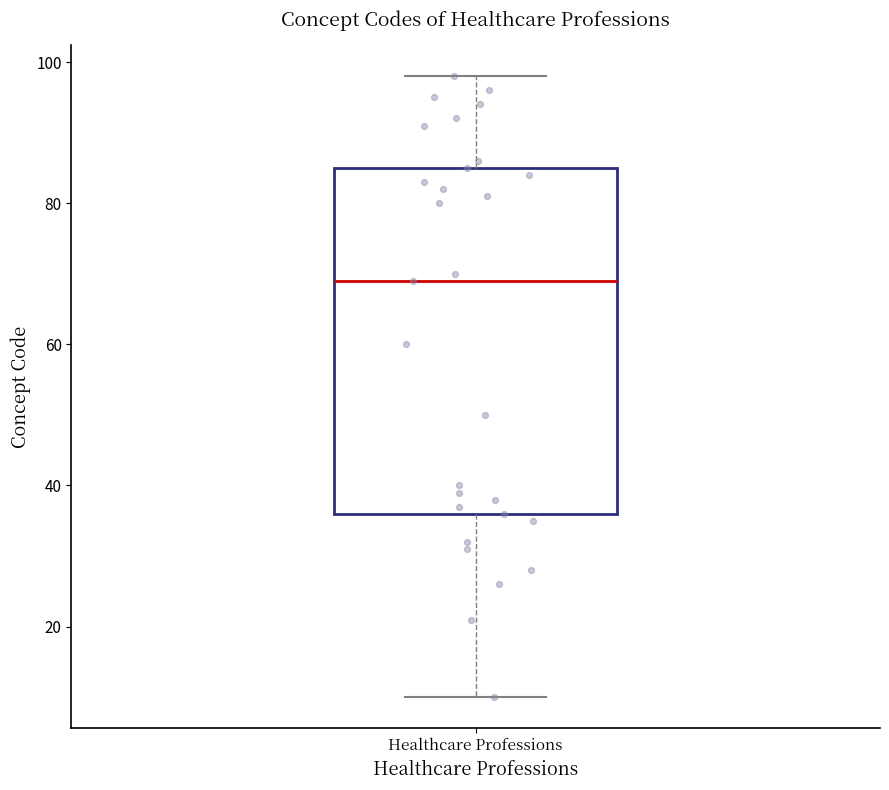

Read this box plot against the y-axis: the position of the median line, the range covered by the box, and the ends of both whiskers. The values are not printed on the chart, so give them approximately, as read against the axis.

median 70, box 36 to 86, whiskers 10 to 98